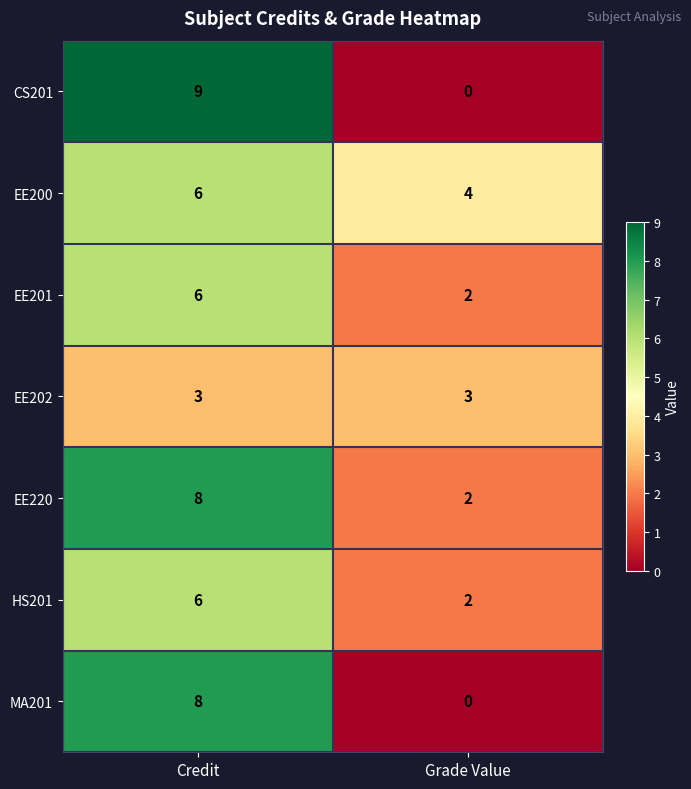

What is the difference between the MA201 values at Grade Value and Credit?

8